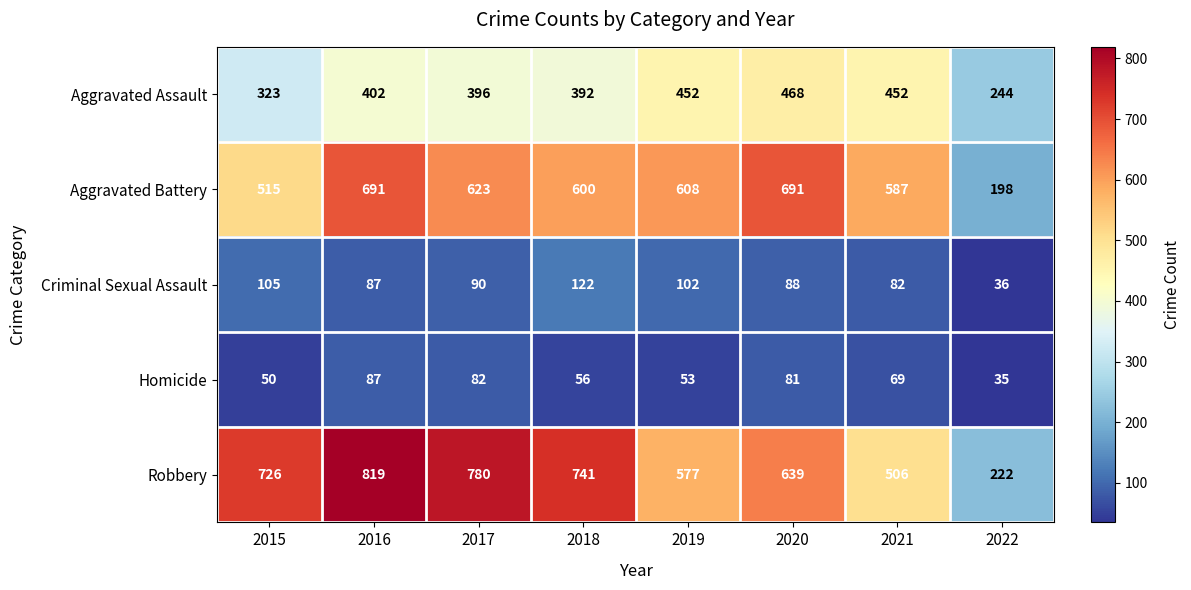

What is the approximate value of Criminal Sexual Assault at 2015?

105